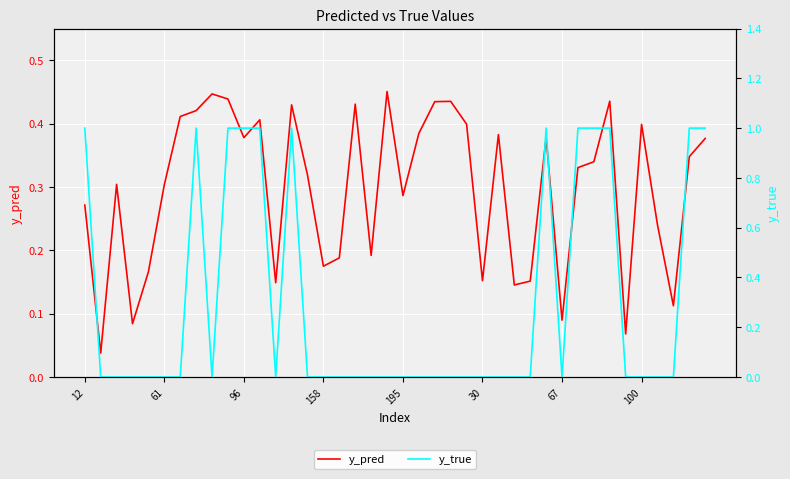

What is the difference between the maximum and second lowest values in the y_true series?

1.0